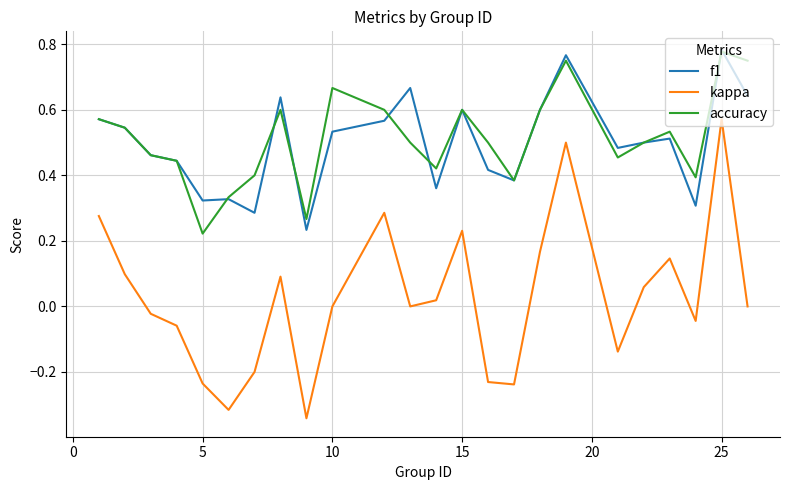

Which series has the widest spread of values?

kappa